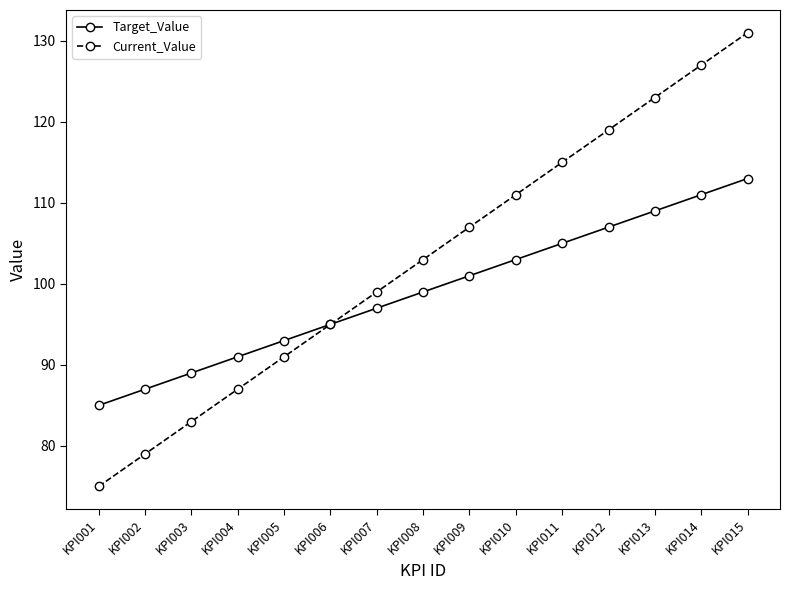

The Target_Value series shows 165 at KPI005. True or false?

False